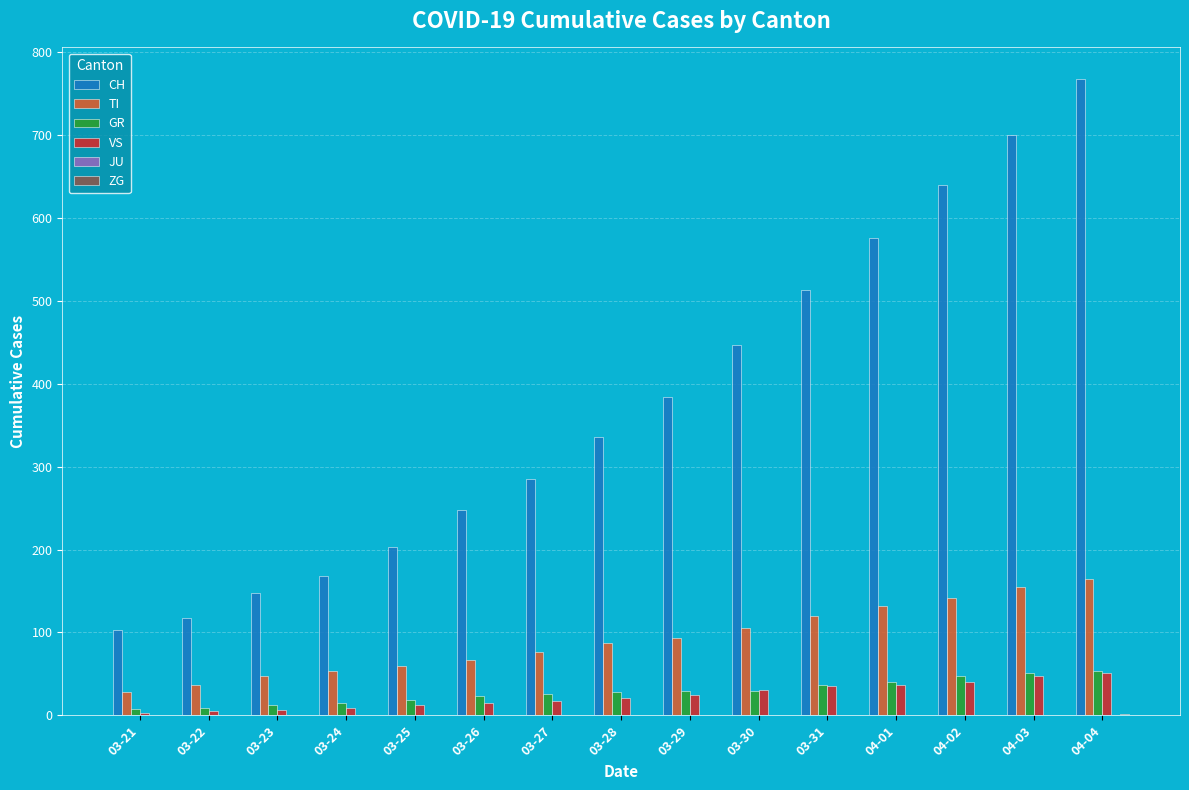

Between 03-22 and 04-01, which series saw the biggest shift?

CH